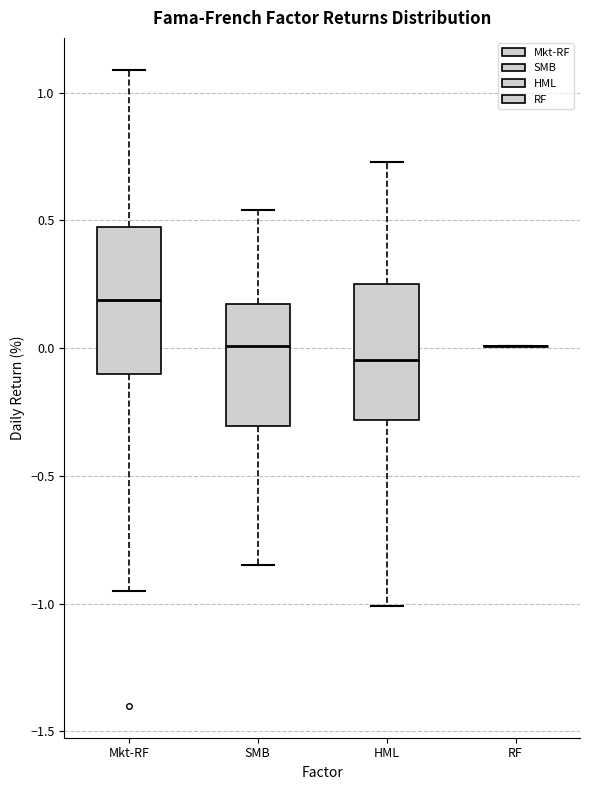

Reading left to right, read every box against the y-axis: the position of its median line, the range the box covers, and the ends of its whiskers. The values are not printed on the chart, so give them approximately, as read against the axis.

Mkt-RF: median 0.20, box -0.10 to 0.45, whiskers -0.95 to 1.10
SMB: median 0.00, box -0.30 to 0.15, whiskers -0.85 to 0.55
HML: median -0.05, box -0.30 to 0.25, whiskers -1.00 to 0.75
RF: box collapsed to a line at 0.00, whiskers 0.00 to 0.00